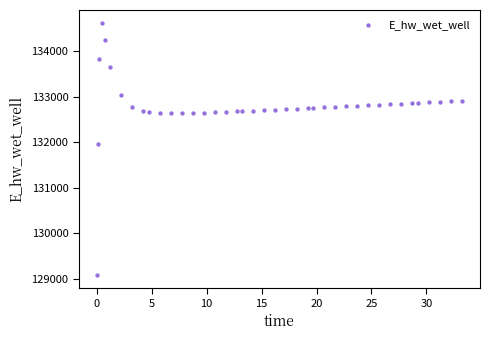

What Y value in the scatter plot is closest to 131849?

131970.0